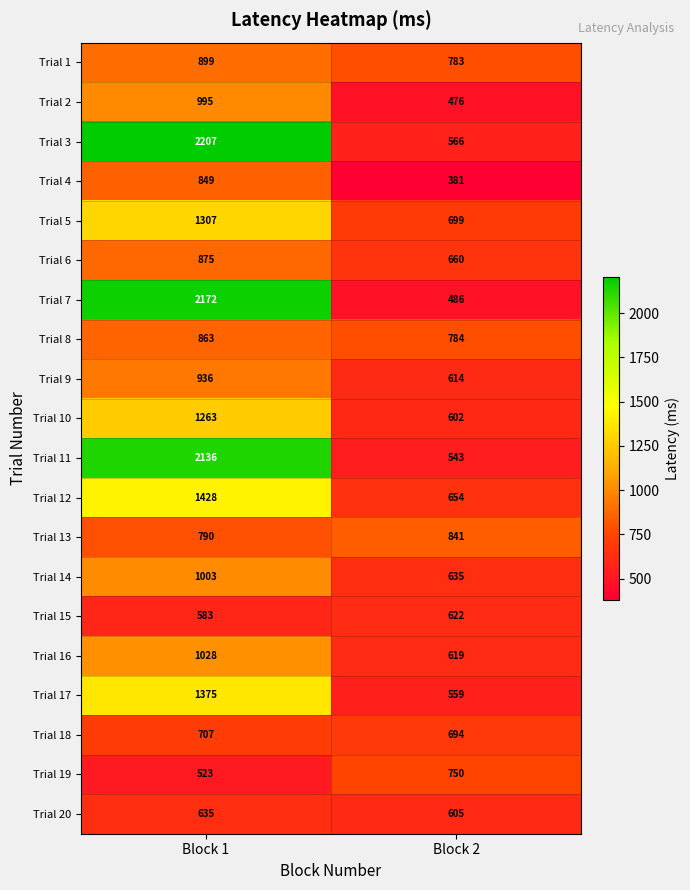

Between Block 1 and Block 2, which series saw the biggest shift?

Trial 7